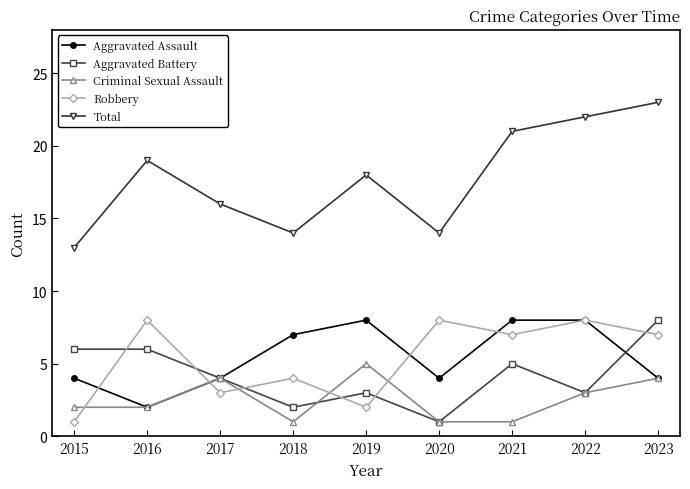

What is the spread (max minus min) of values at 2020?

13